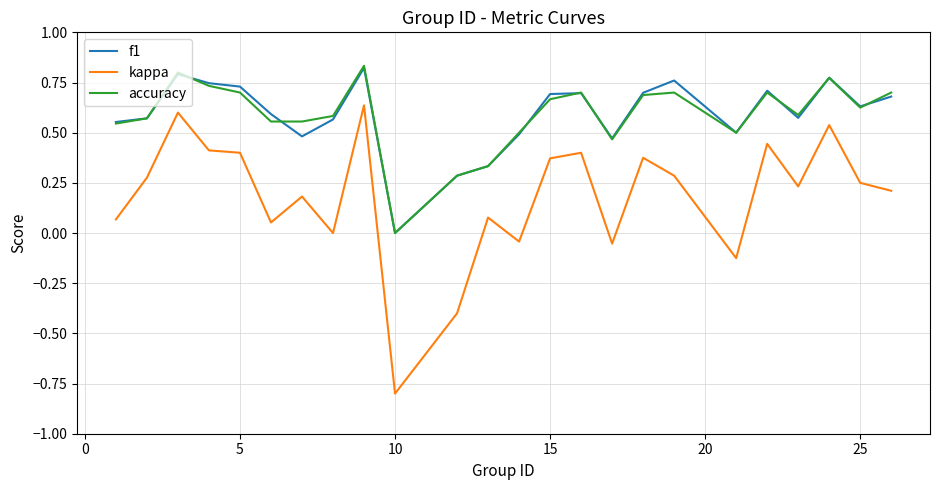

True or false: f1 and kappa intersect in this chart.

False